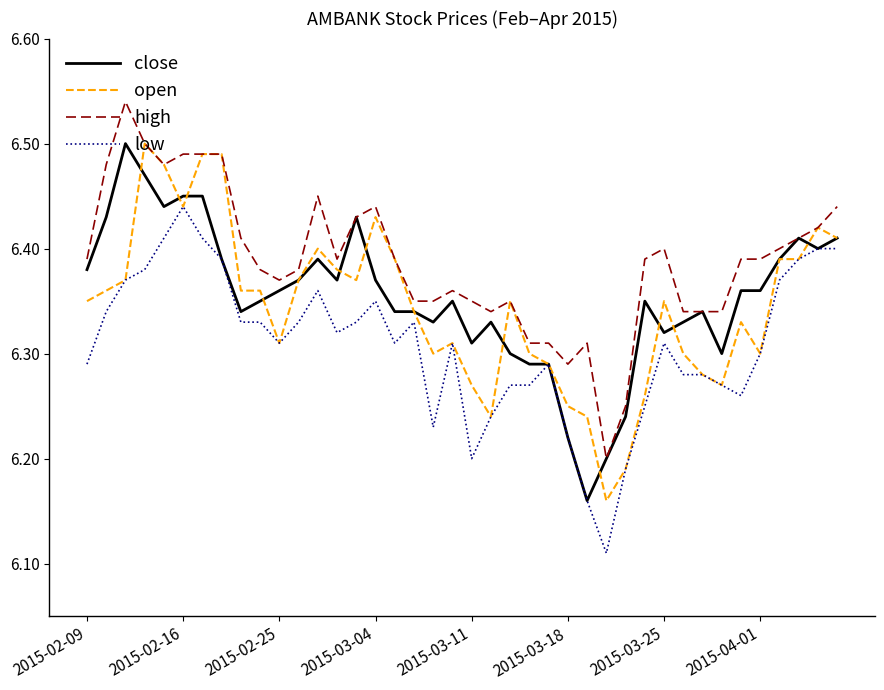

What is the difference between the second highest and minimum values in the low series?

0.3